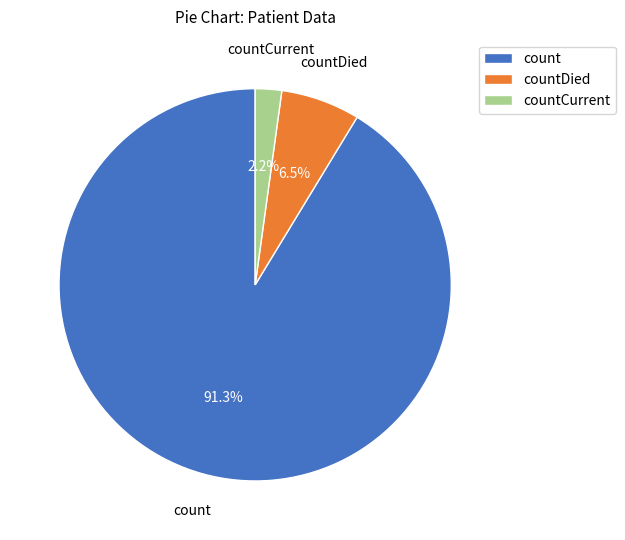

Combined, do countCurrent and count account for over 50%?

Yes